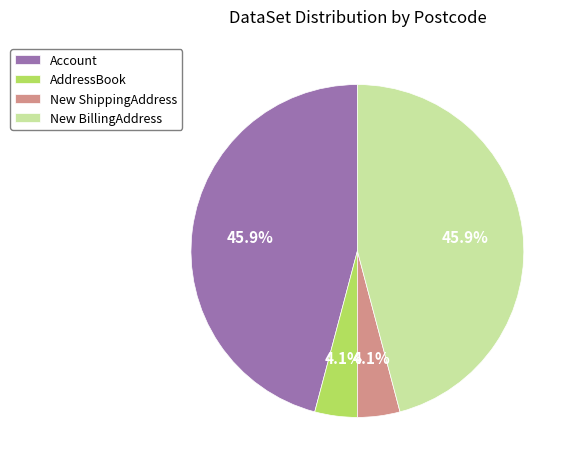

How much of the chart is everything except New ShippingAddress?

95.9%